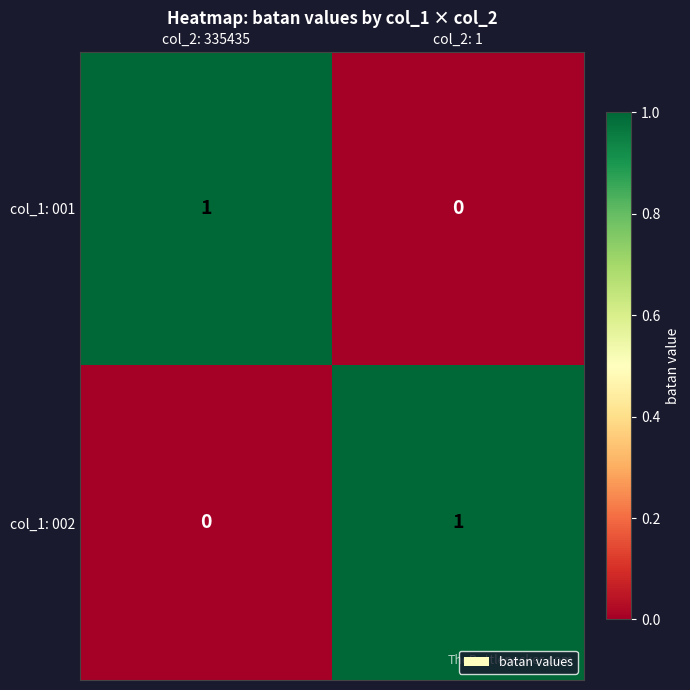

At which label is col_1: 002 closest to 0?

col_2: 335435